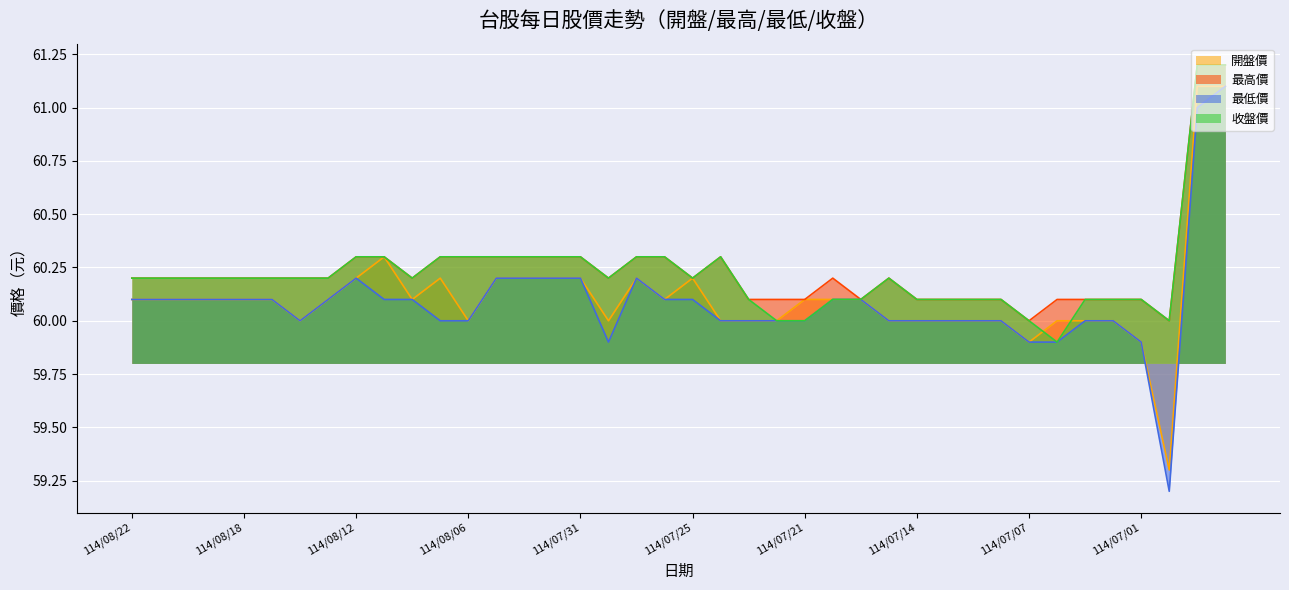

What is the average value of the 開盤價 series?

60.1